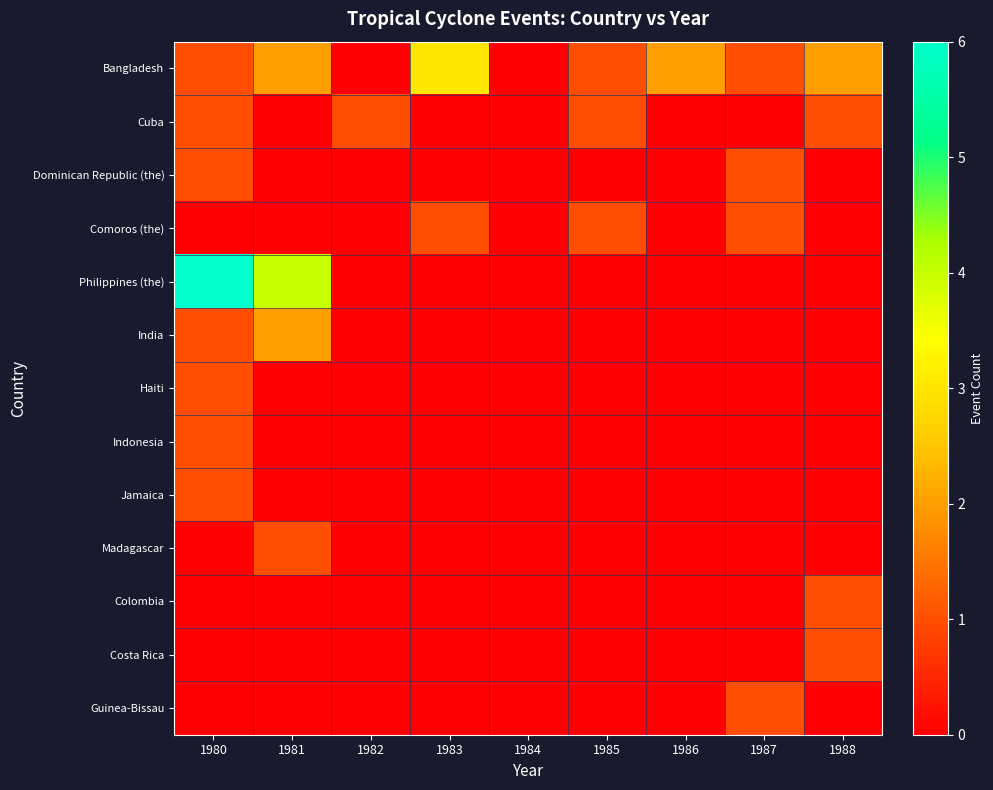

Between 1986 and 1984, which is larger?

1986